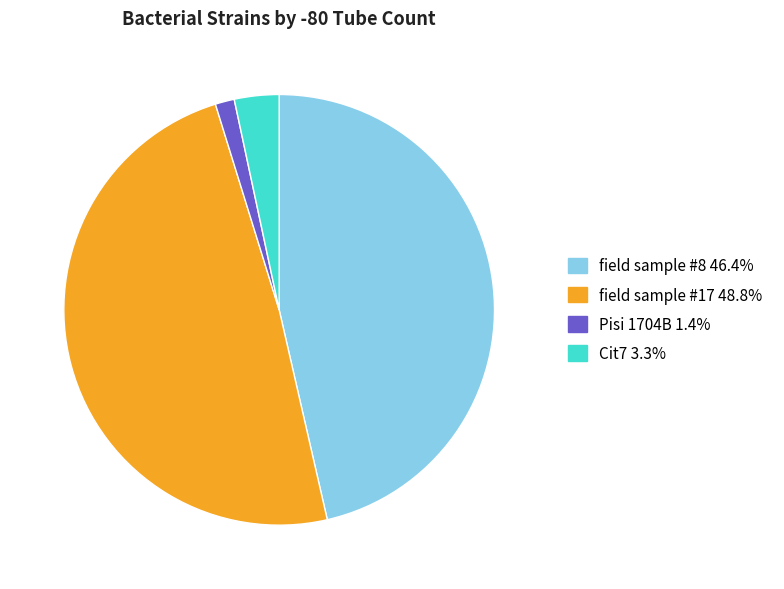

The Cit7 slice represents 3% of the pie. True or false?

True